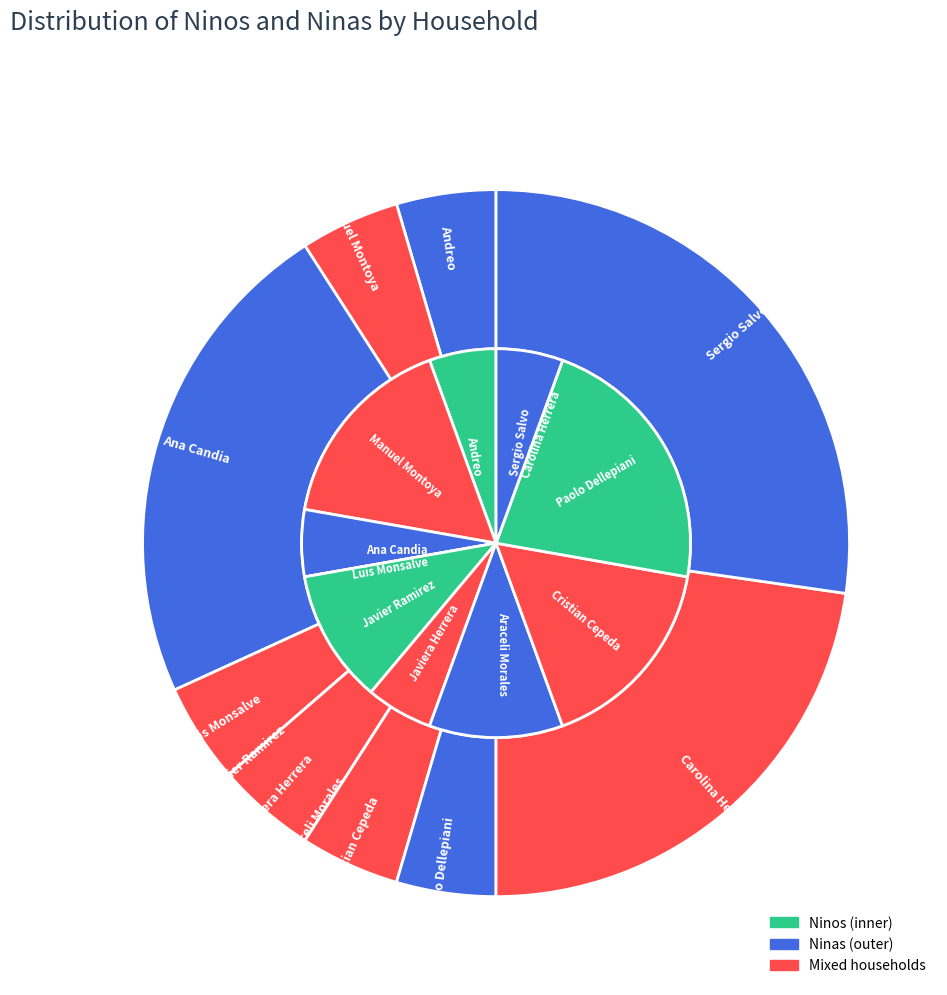

Which series changed the most between Ana Candia and Paolo Dellepiani?

Ninas